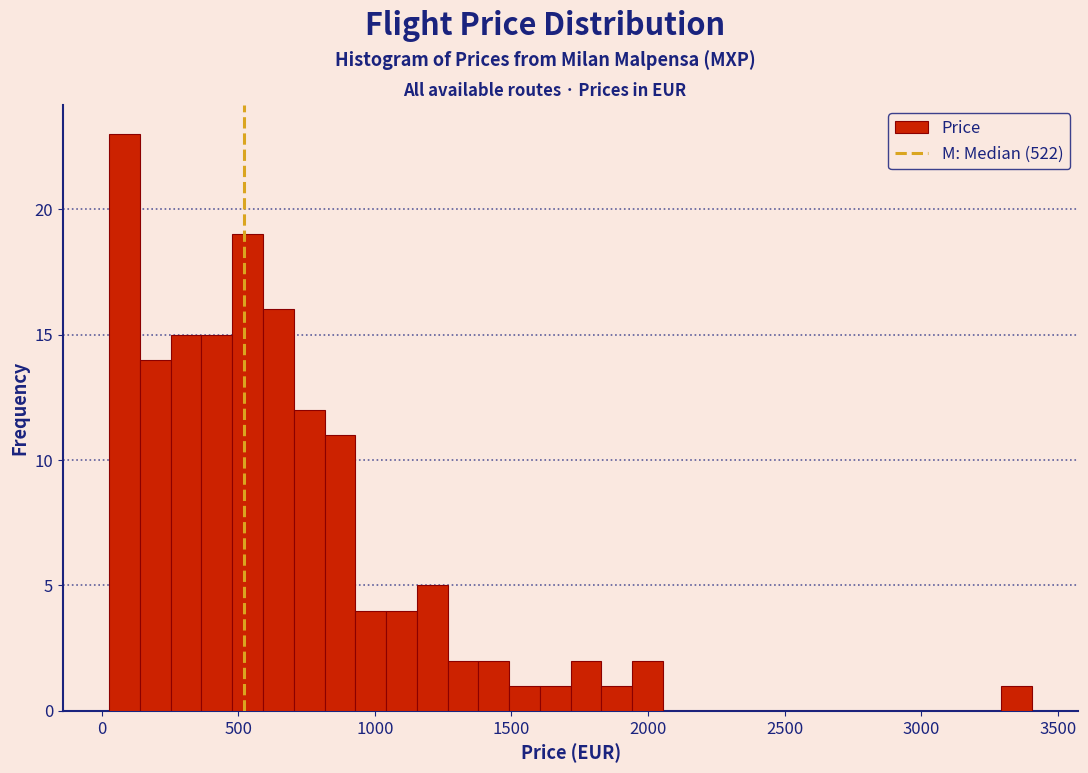

Around what value on the x-axis is the tallest bar? Give the approximate position of its centre, as read against the axis.

100